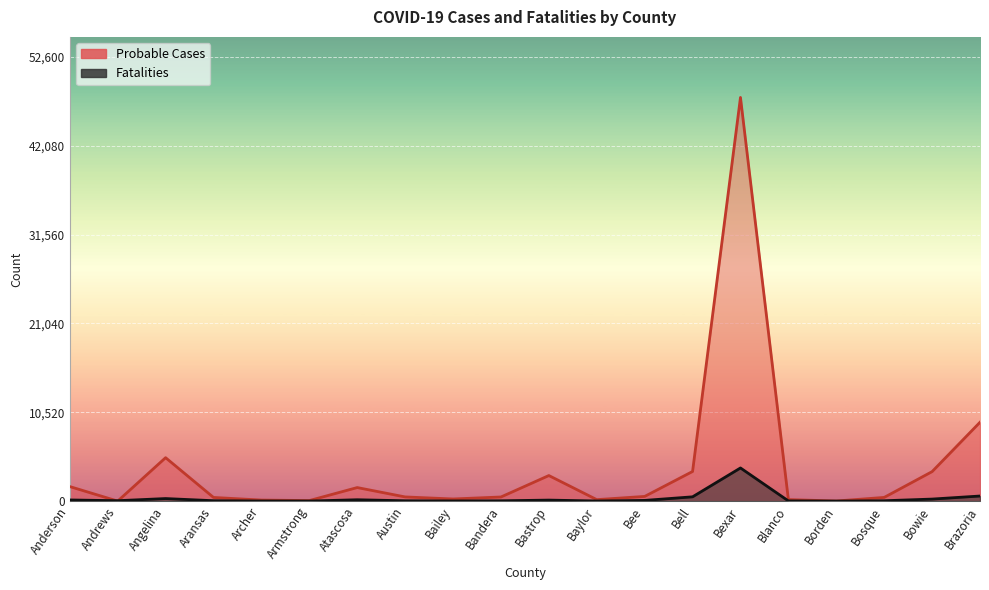

How many data points in Probable Cases are above 494?

9